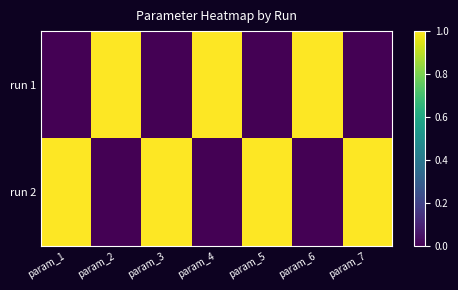

How many data points does each series have?

7